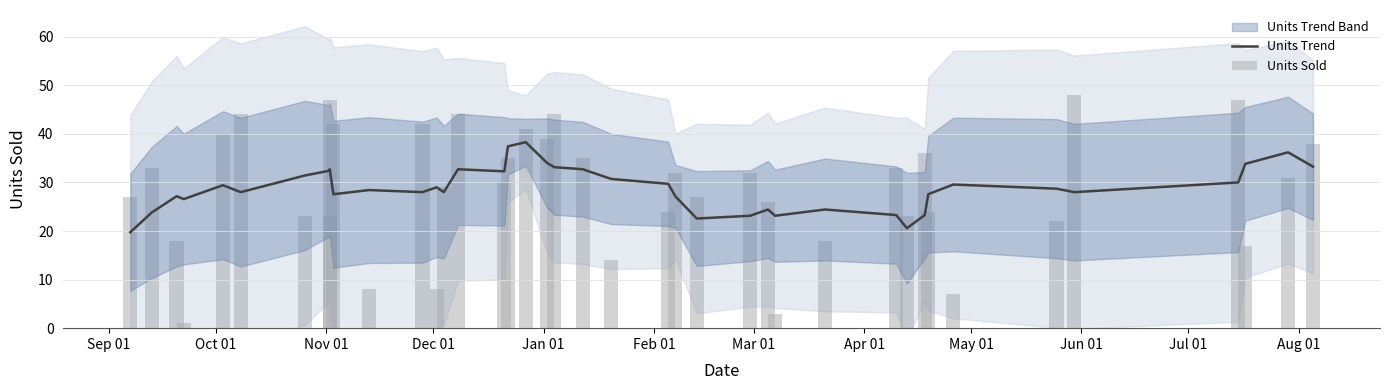

What is the maximum value for Units Trend?

38.3